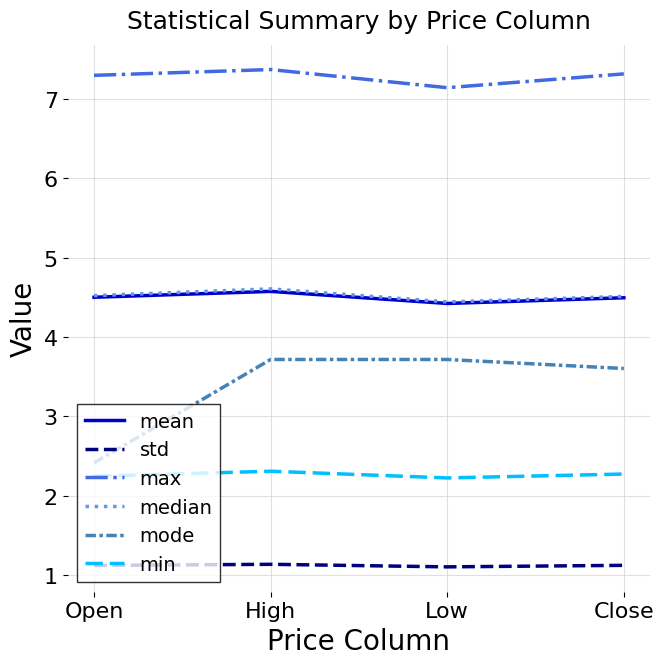

What are all the series names shown in the legend?

mean, std, max, median, mode, min